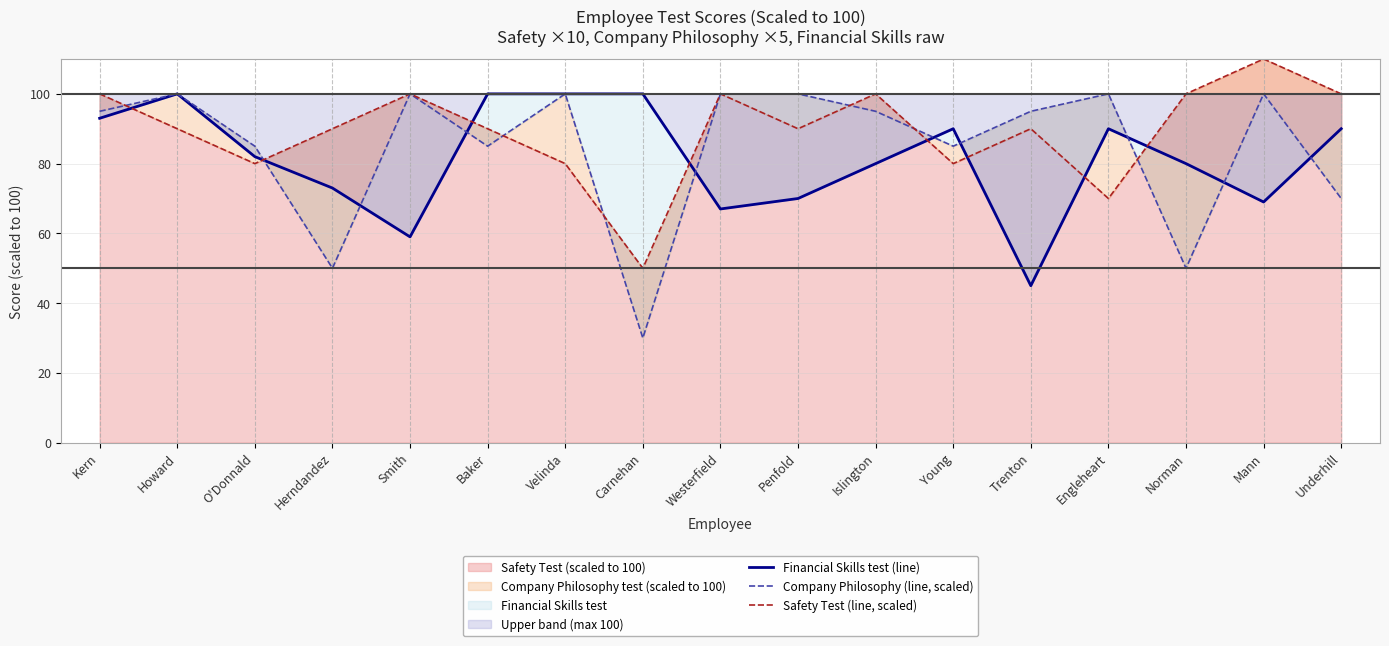

What is the smallest value displayed?

30